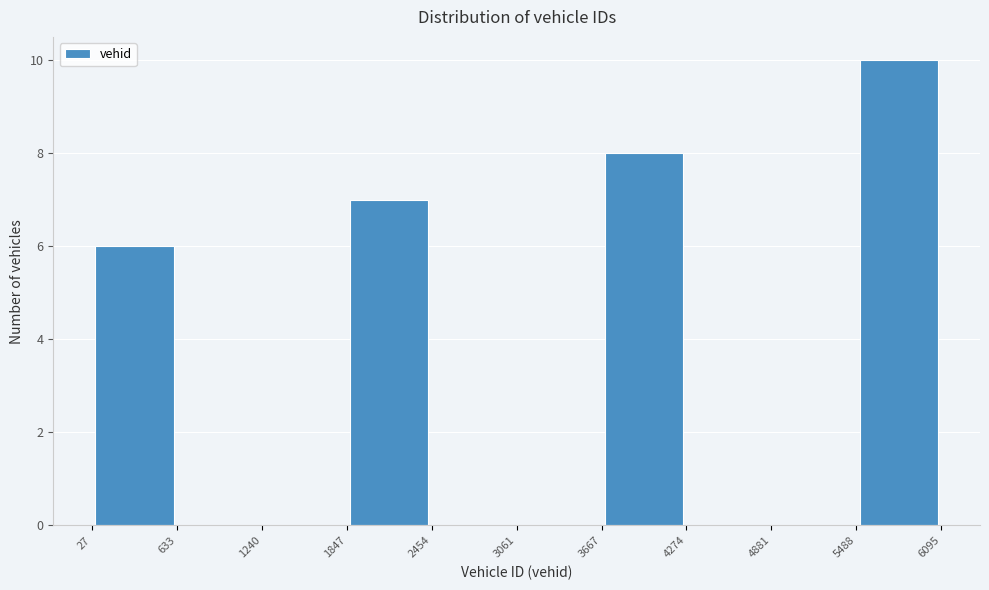

Over which range of the x-axis is the bar tallest?

5488 to 6095